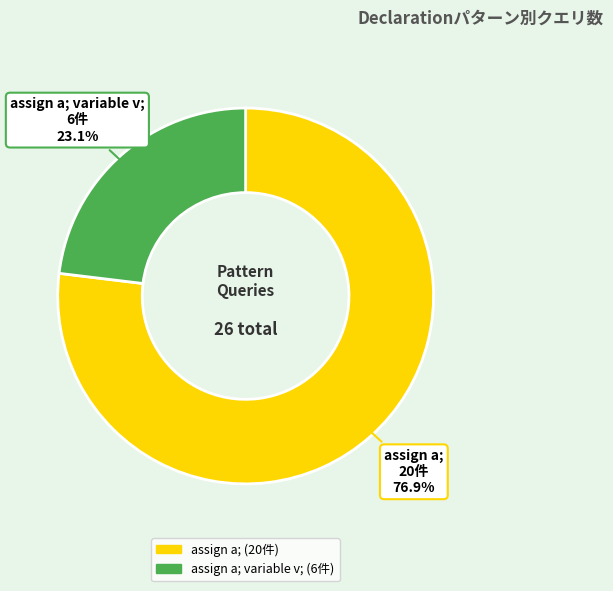

Is there a majority slice in this chart?

Yes